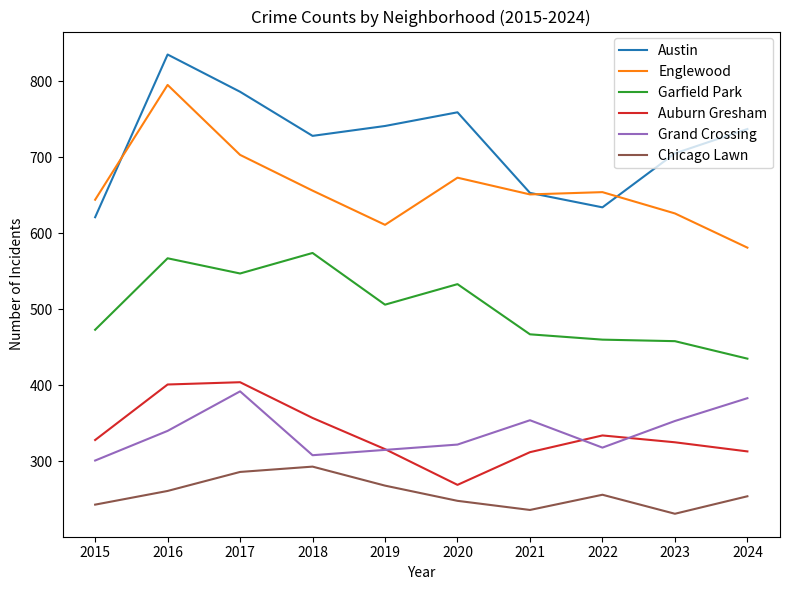

Where is the first local minimum for Auburn Gresham?

2020